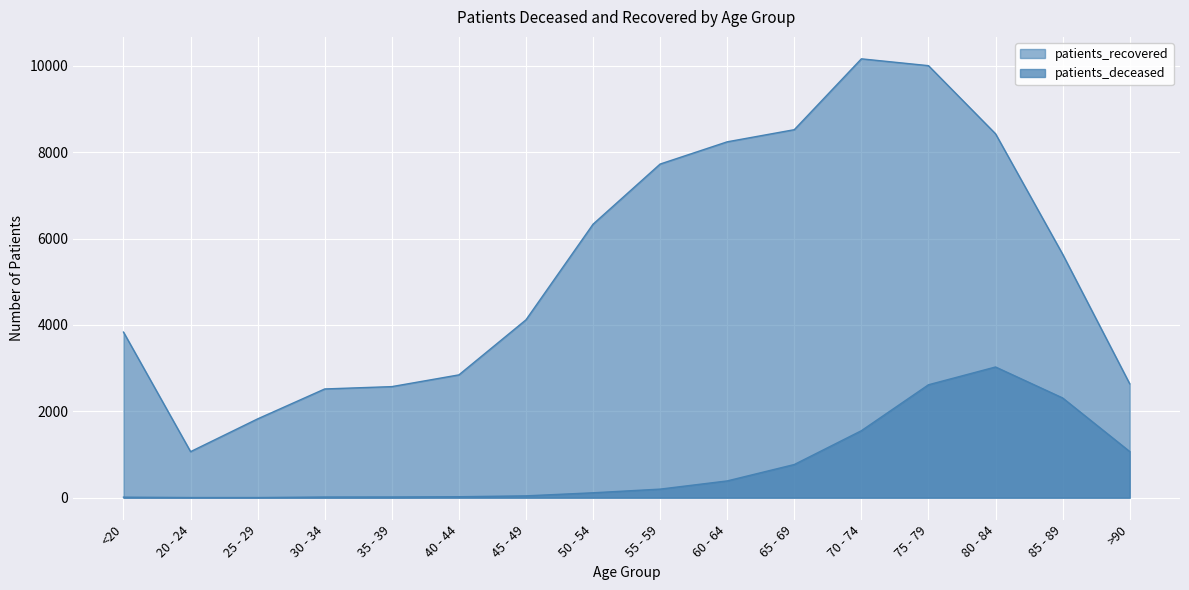

What is the total value across all series at 65 - 69?

9291